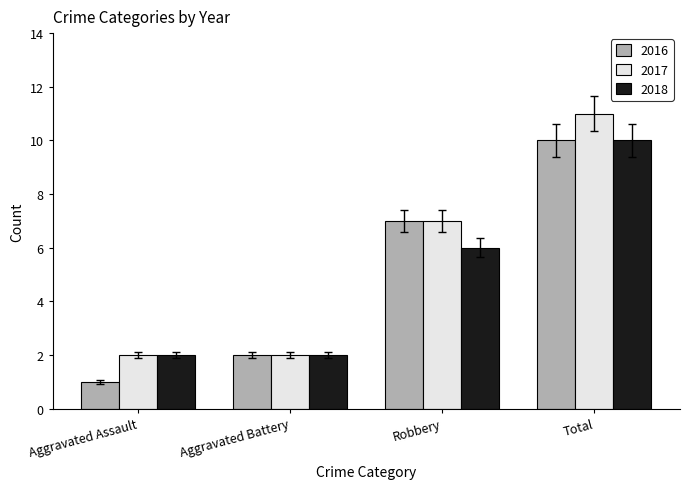

At which category does the chart reach its peak across all series?

Total